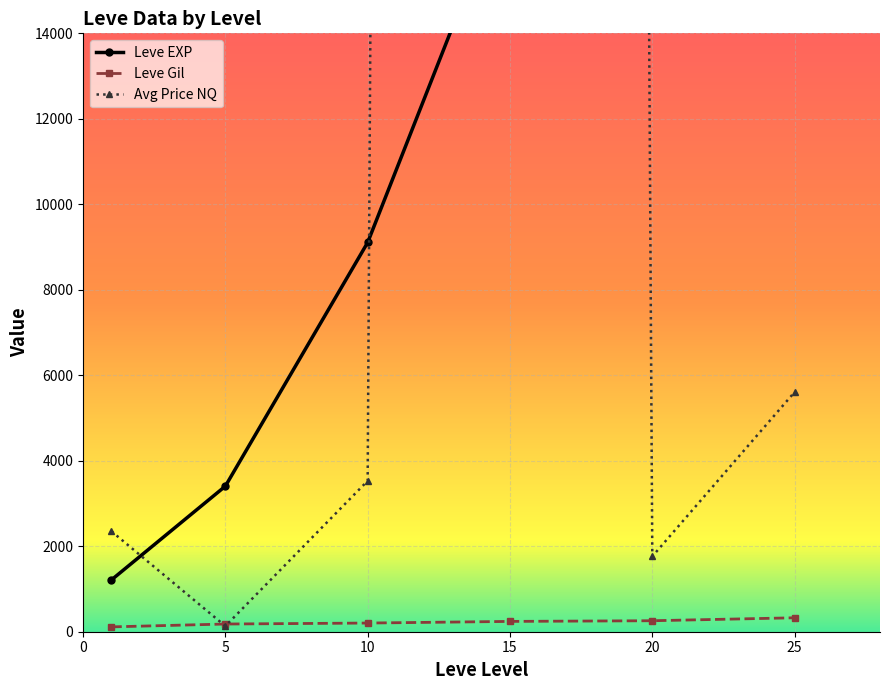

The value of Leve Gil at 10 is 280.4. True or false?

False